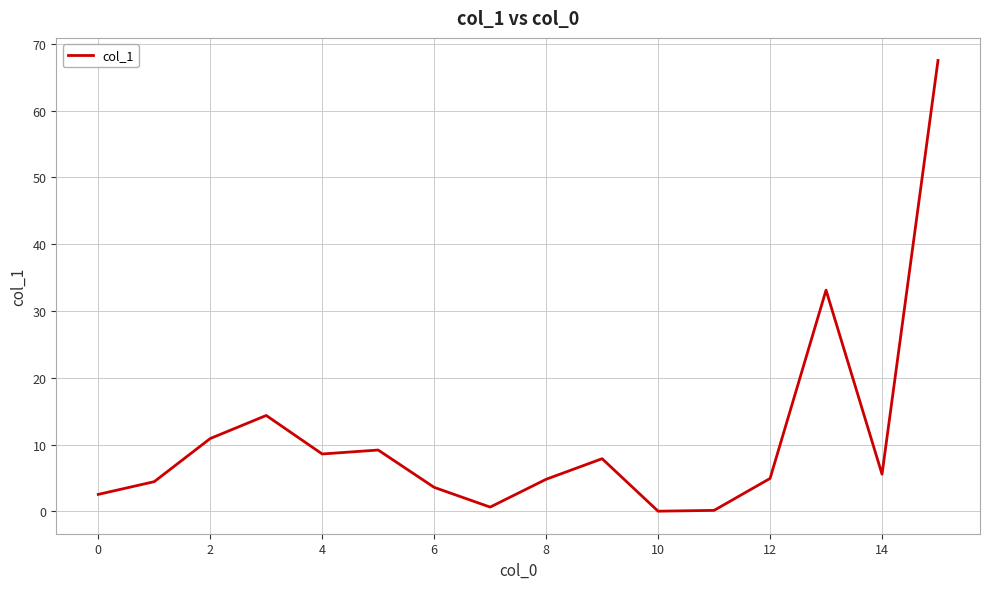

What is the maximum value shown in the chart?

67.5